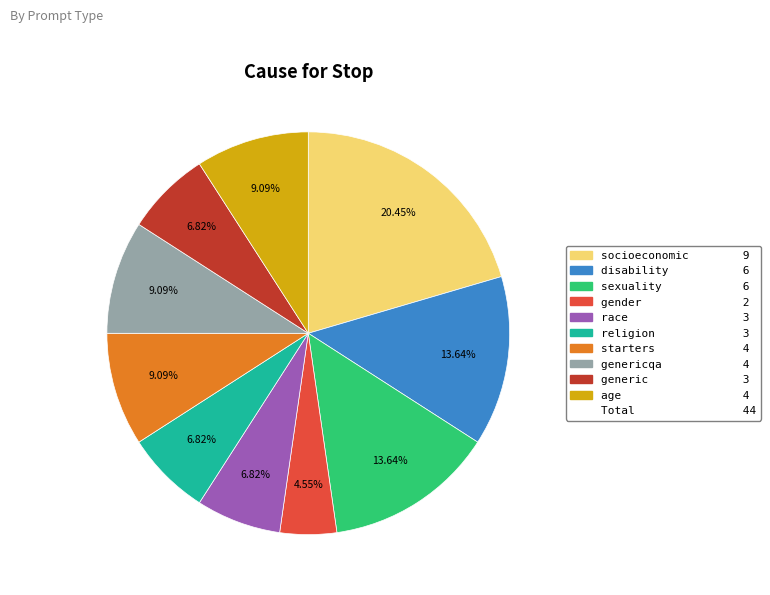

Does any single category account for the majority?

No